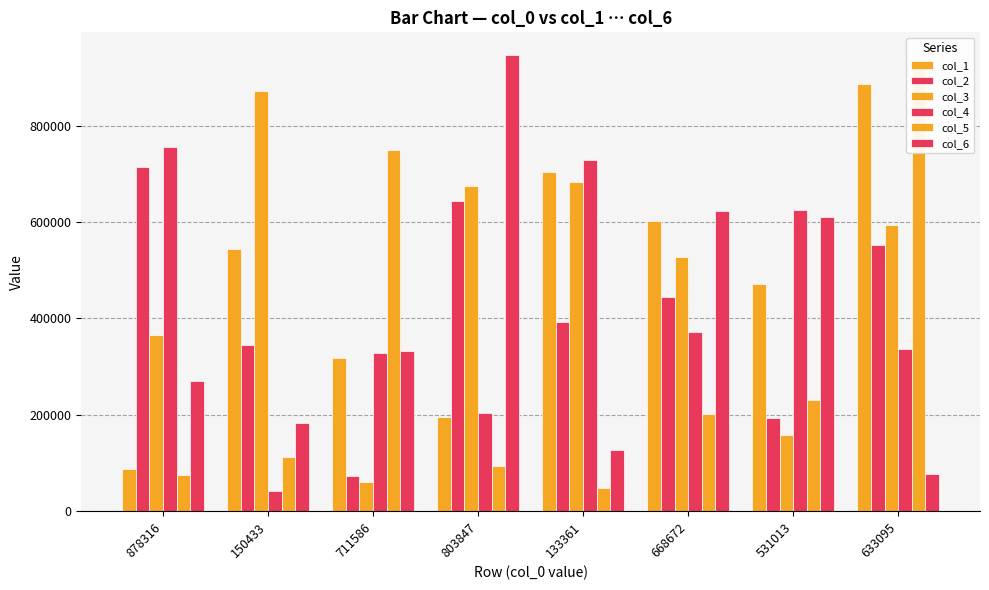

What is the sum of the col_1 values at 711586 and 633095?

1203808